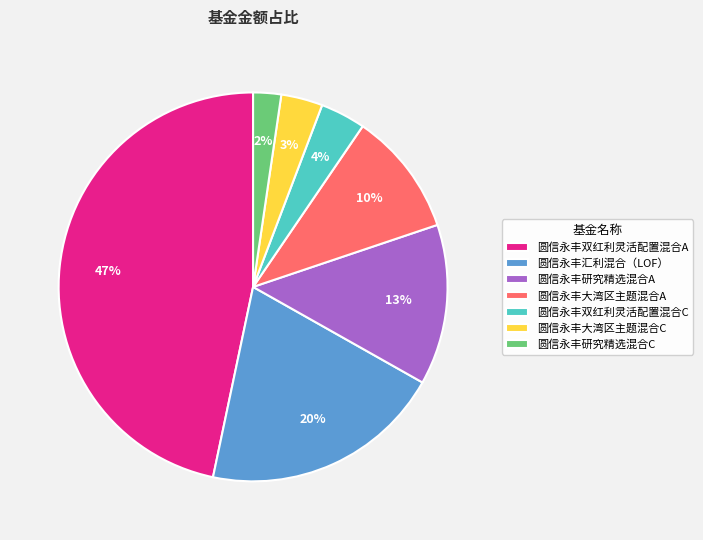

Does 圆信永丰双红利灵活配置混合C represent more than half of the total?

No